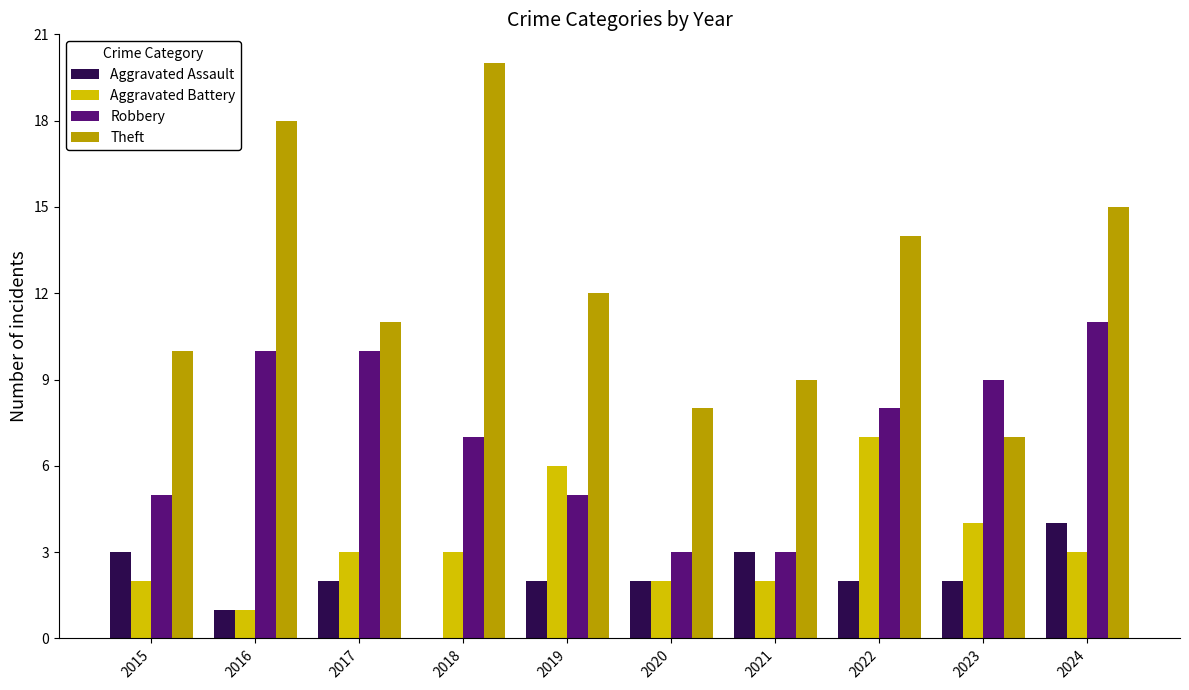

Which series has the largest total across all categories?

Theft